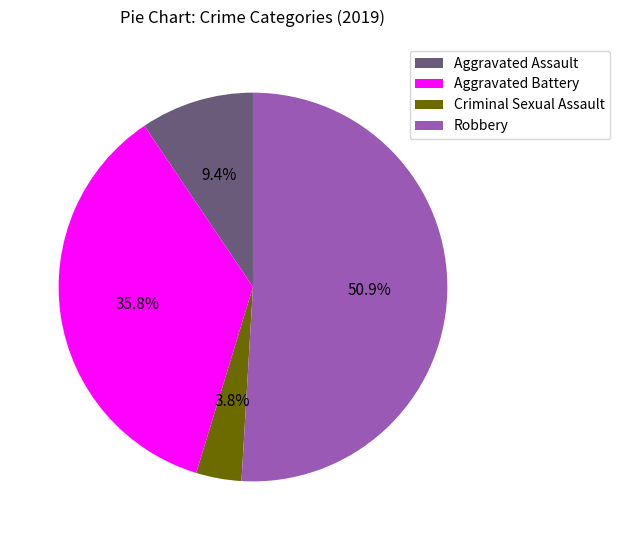

Which slice represents more than half of the pie?

Robbery